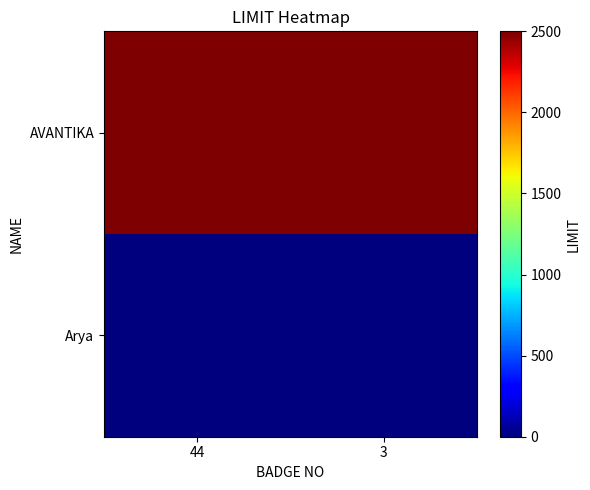

What is the total value across all series at 44?

2500